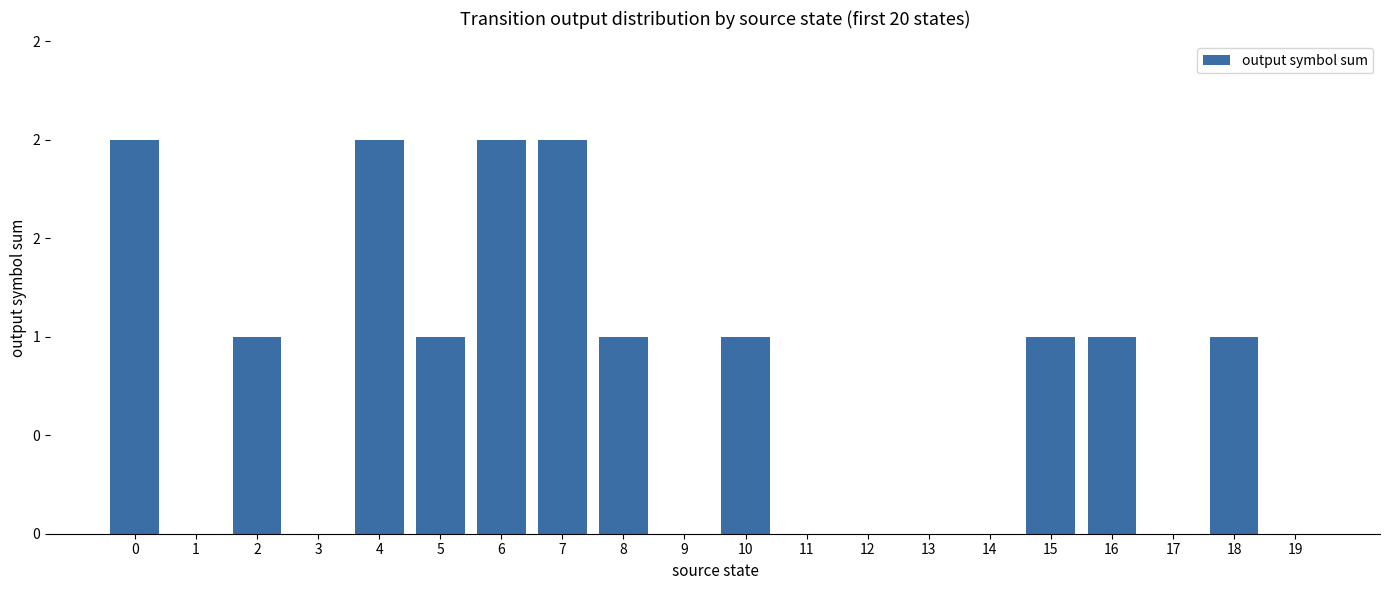

List the labels in order of value, largest first.

0, 4, 6, 7, 2, 5, 8, 10, 15, 16, 18, 1, 3, 9, 11, 12, 13, 14, 17, 19